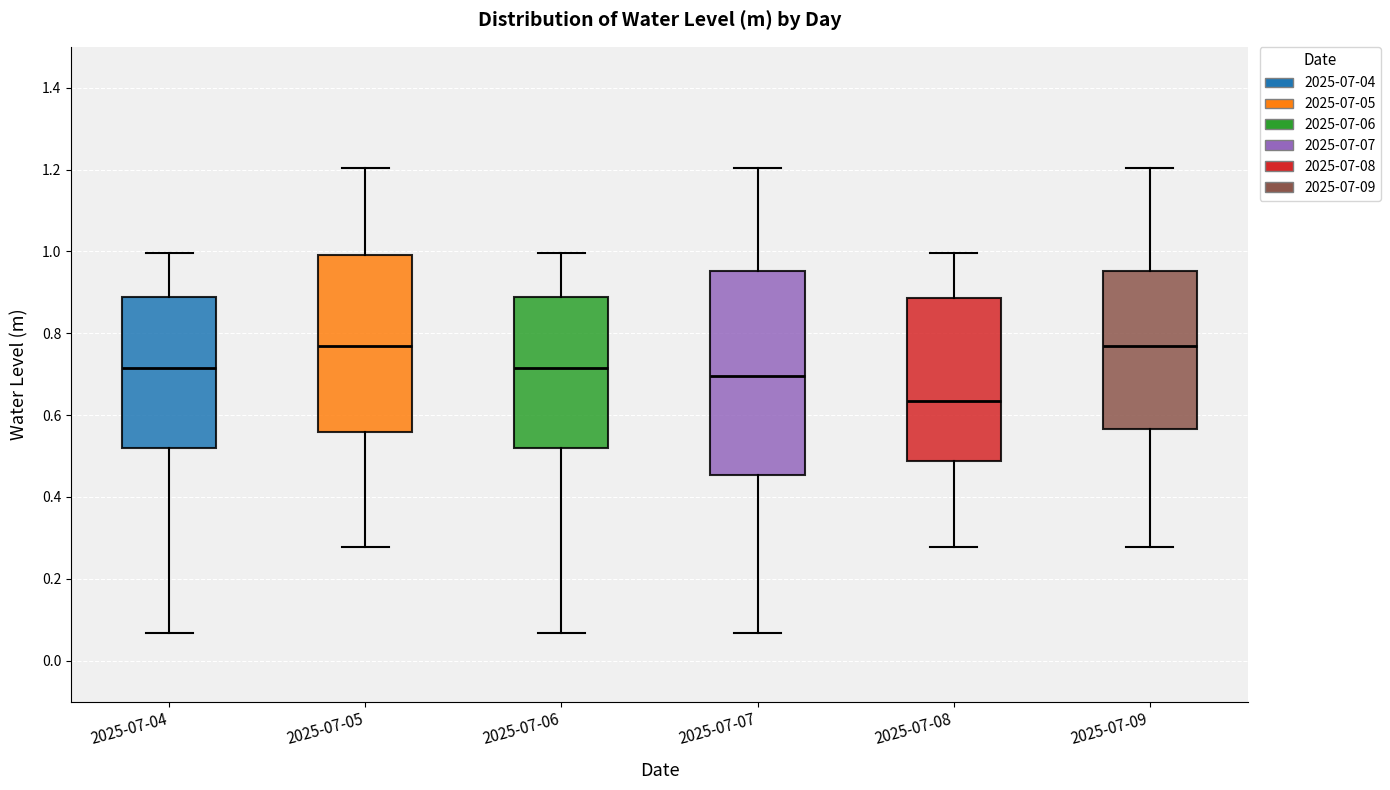

Where is the lower edge of the box for 2025-07-04 on the y-axis? The values are not printed on the chart, so give them approximately, as read against the axis.

0.52